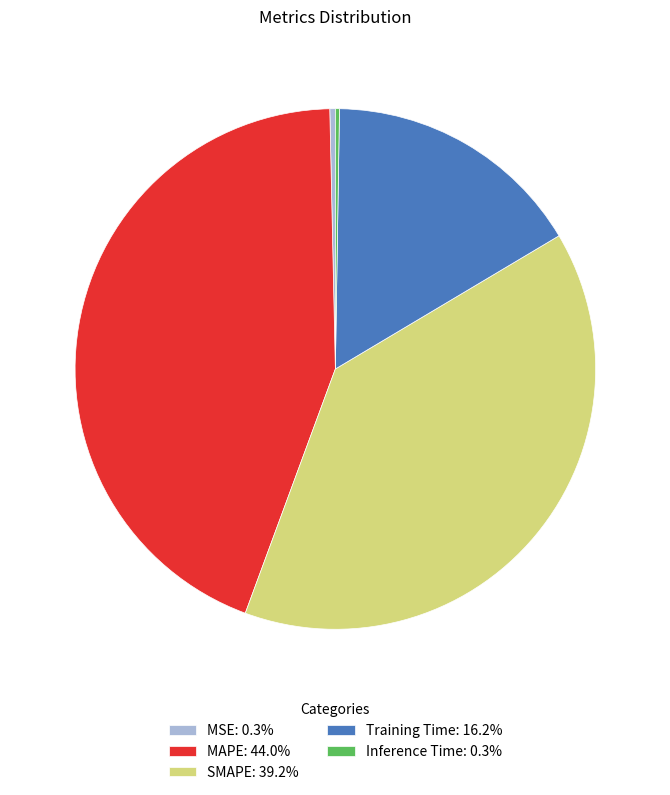

Does MAPE: 44.0% account for over 50% of the chart?

No